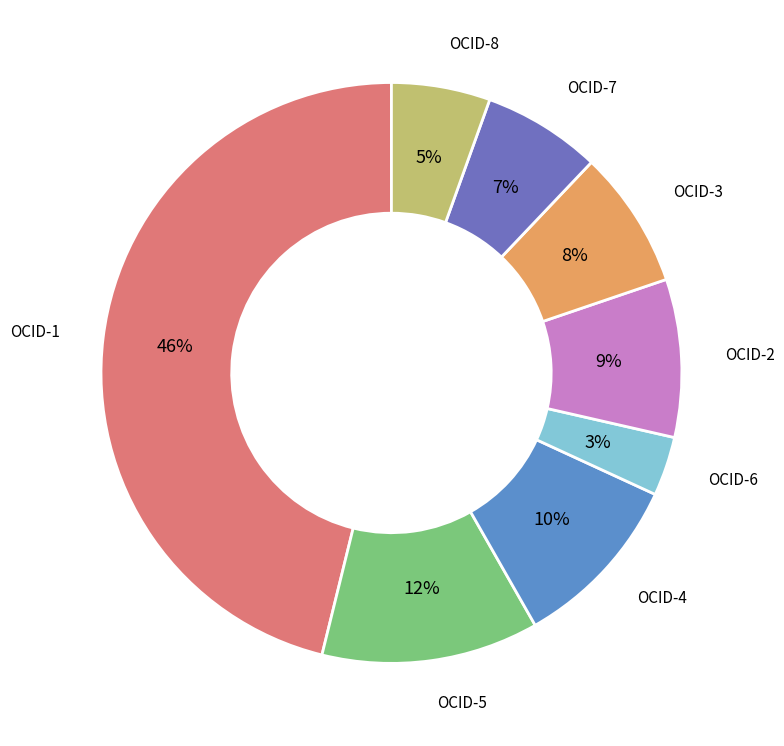

Between OCID-2 and OCID-4, which is larger?

OCID-4